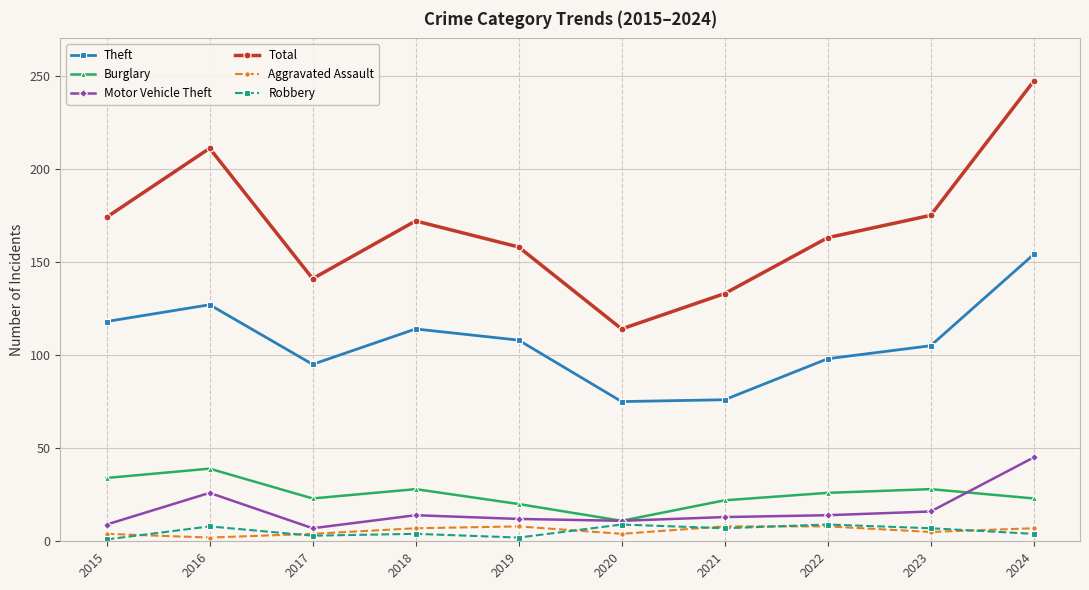

True or false: Theft and Motor Vehicle Theft intersect in this chart.

False